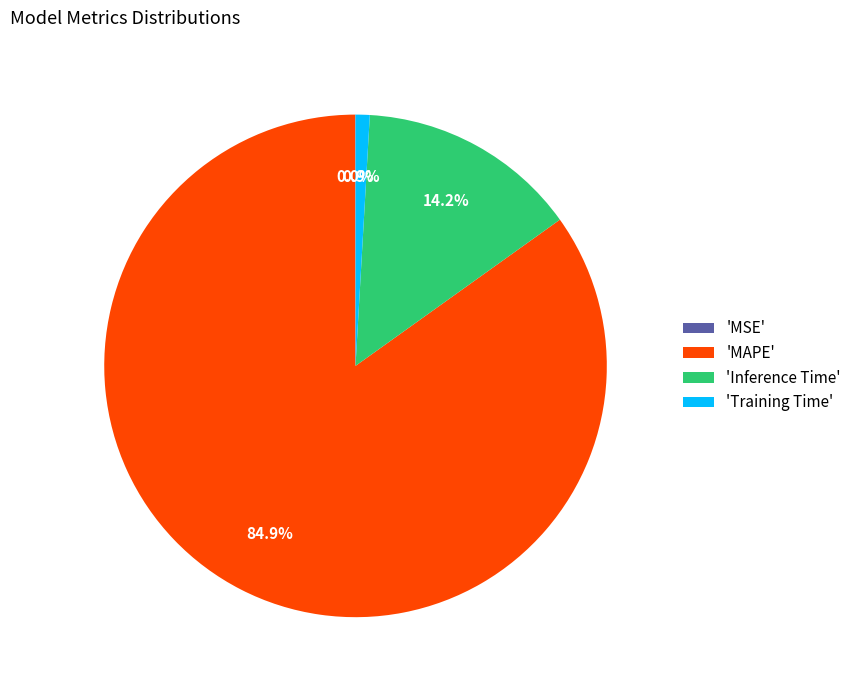

Which has a higher value, 'MAPE' or 'Inference Time'?

'MAPE'